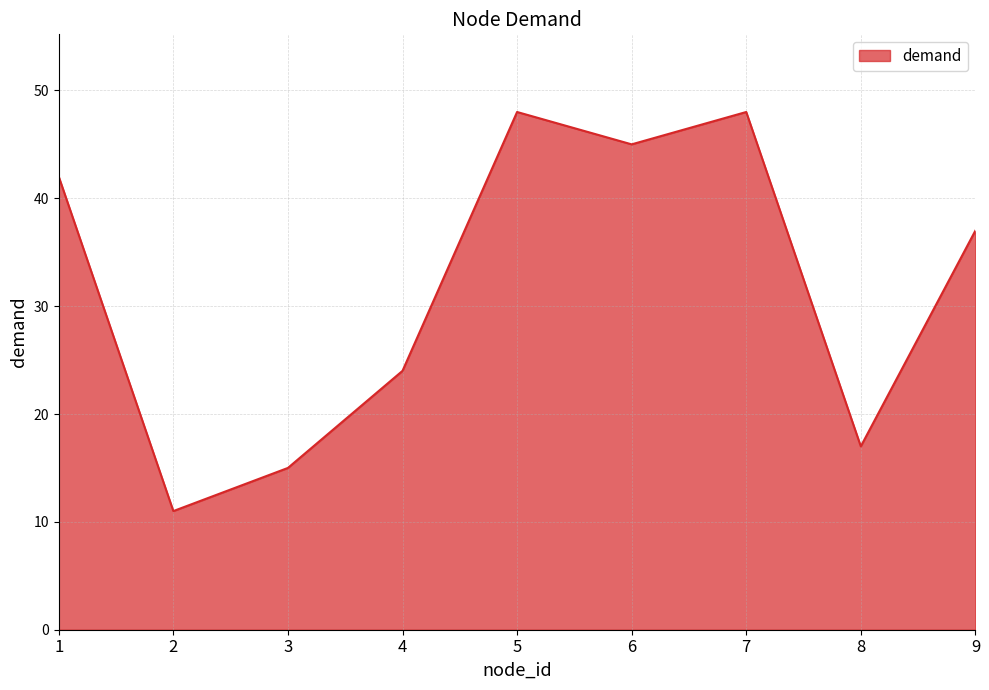

True or false: the data shows 15 at 7.

False